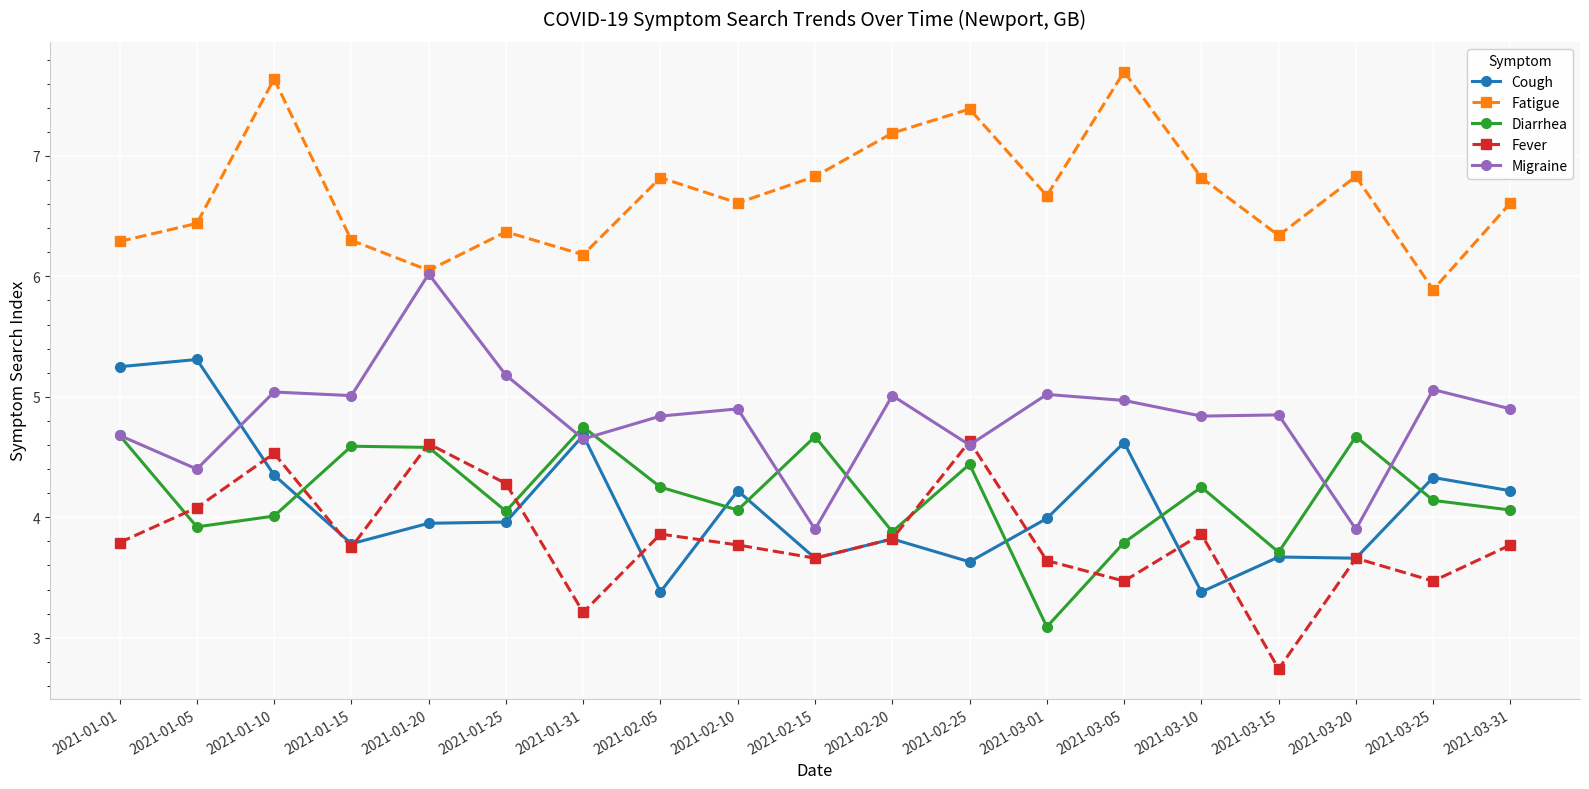

Is it true that Diarrhea equals 5.5 at 2021-03-25?

False